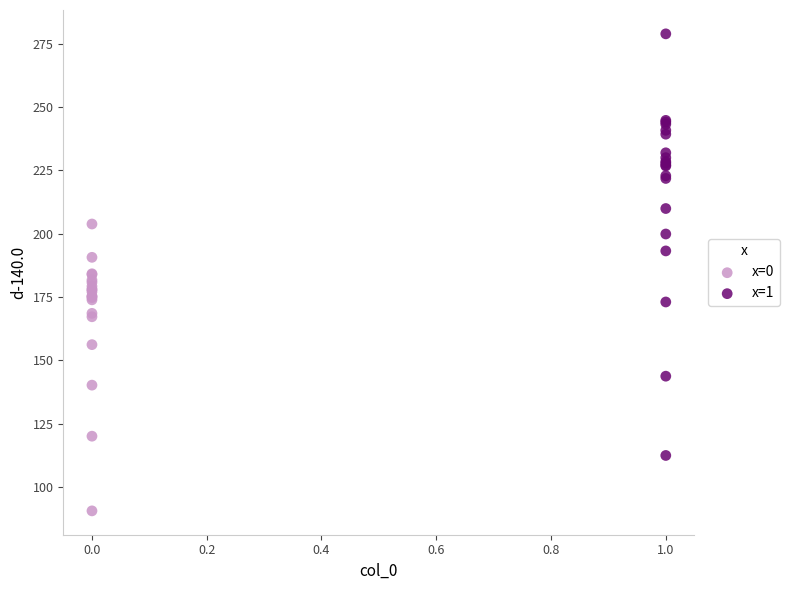

Which series has the largest Y range (max minus min)?

x=1